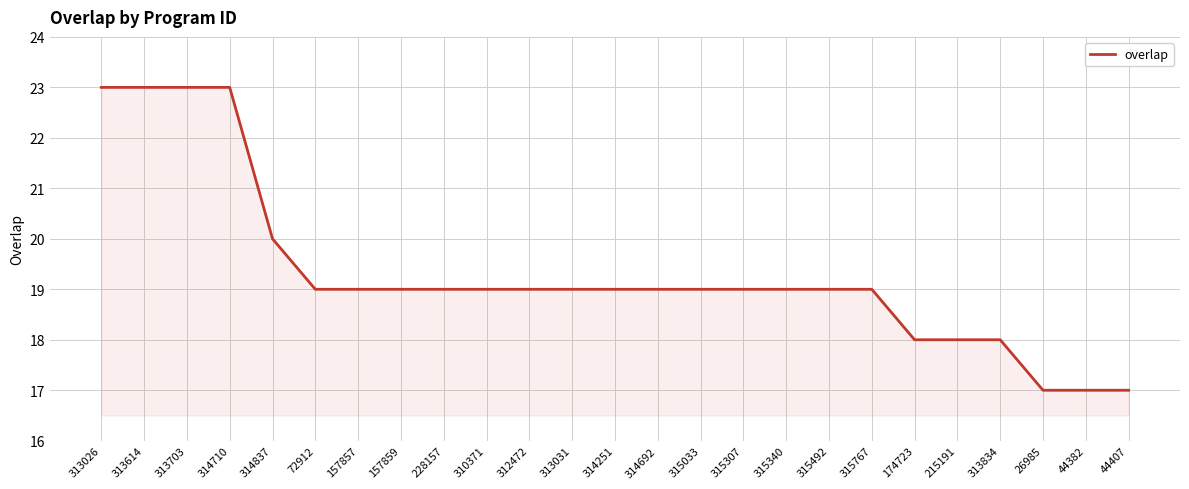

What is the average value?

19